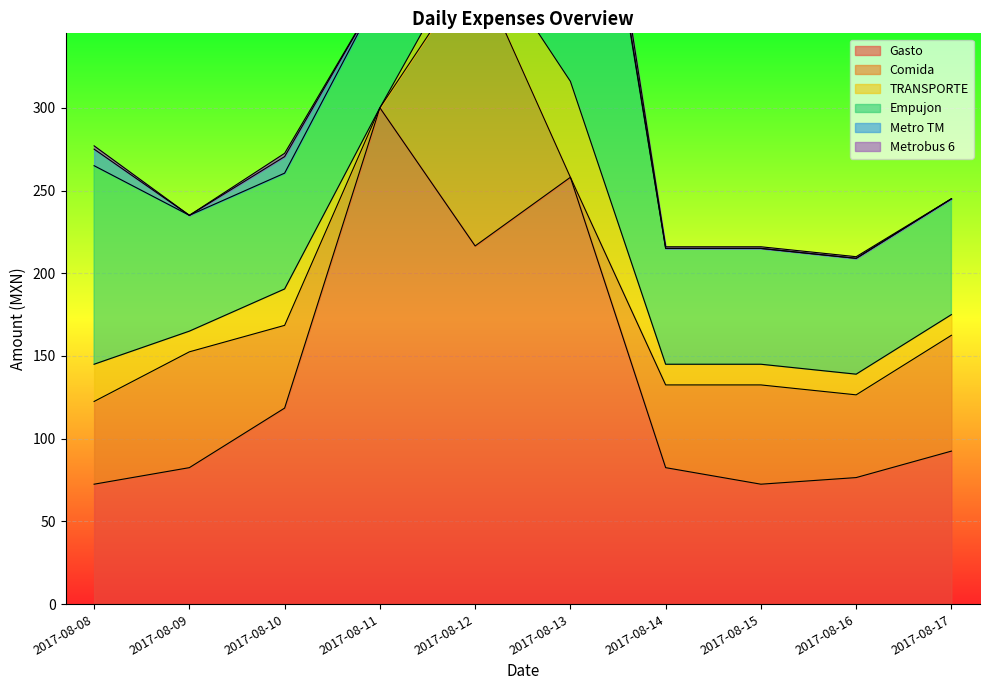

Does the chart display data point markers on the line(s)?

No